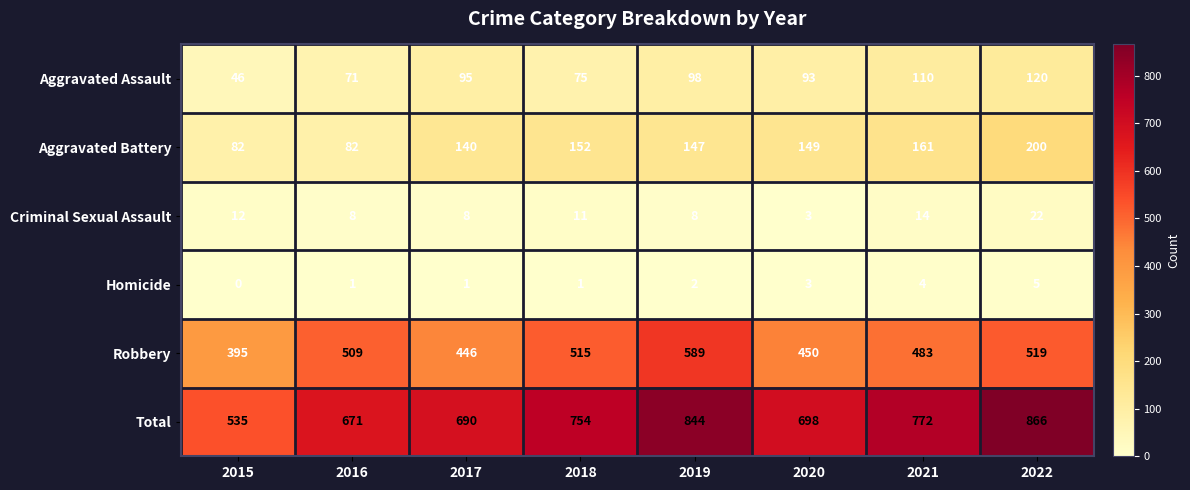

Which label corresponds to the smallest value in the chart?

2015